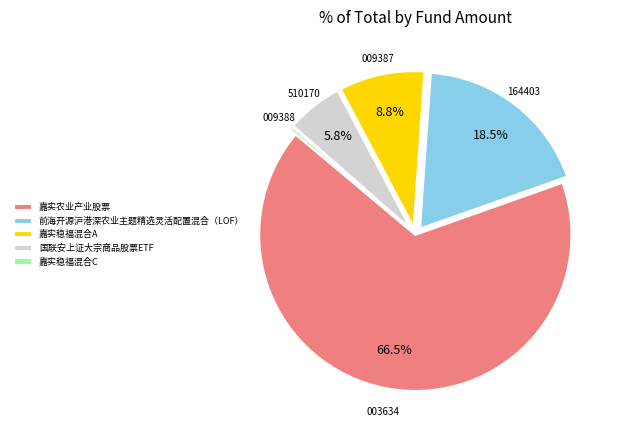

What is the ratio of the value at 国联安上证大宗商品股票ETF to the value at 嘉实农业产业股票?

0.1